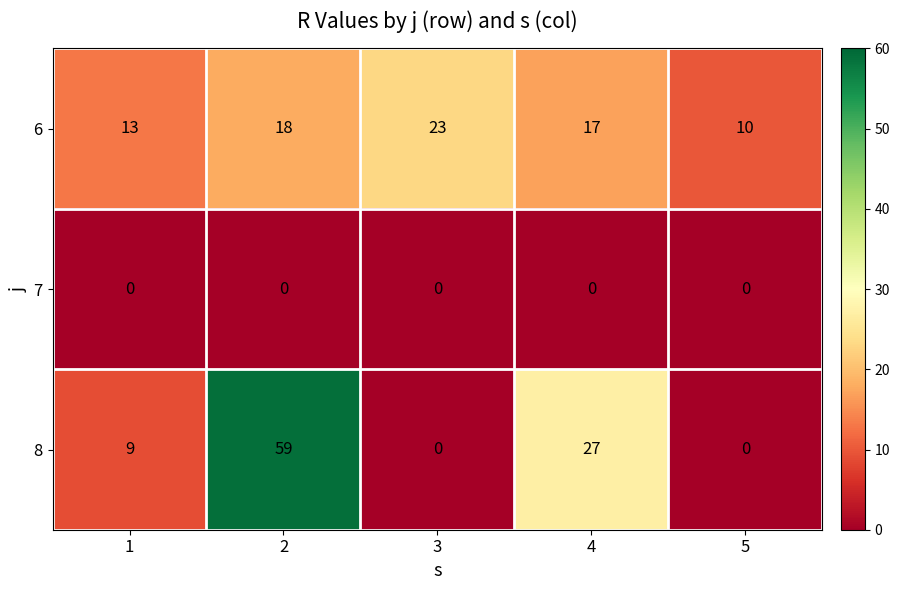

Where is 8 nearest to the value 29?

4